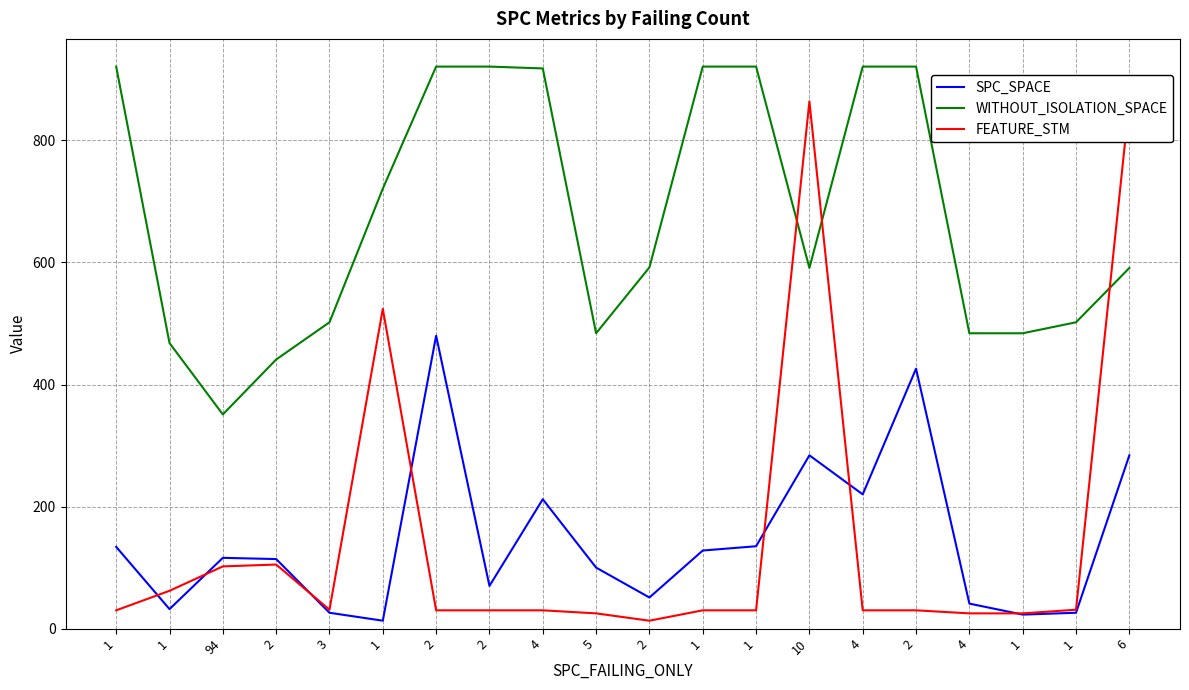

What is the average value of the SPC_SPACE series?

146